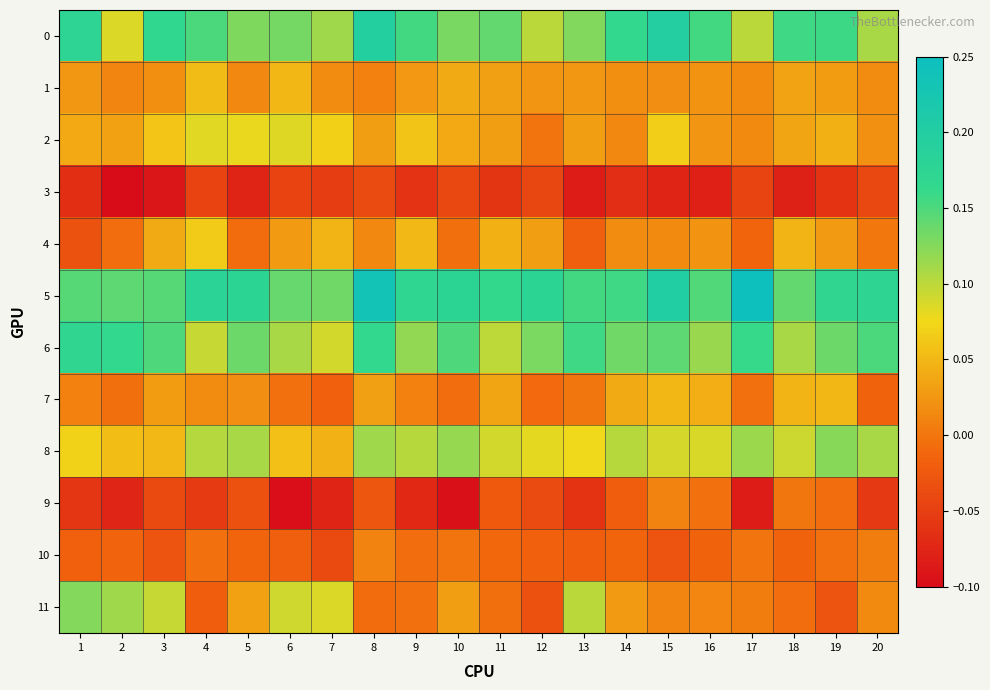

Between 18 and 15, which is larger?

15